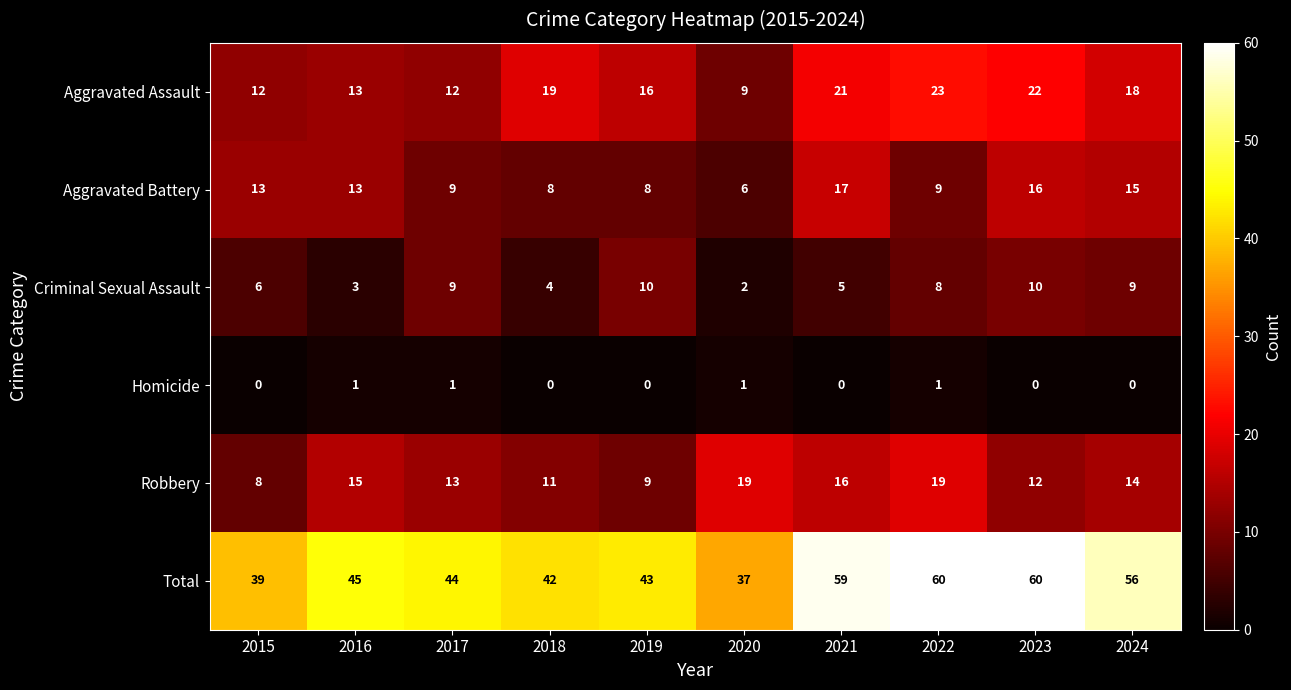

At 2020, list the series in order from largest to smallest.

Total, Robbery, Aggravated Assault, Aggravated Battery, Criminal Sexual Assault, Homicide